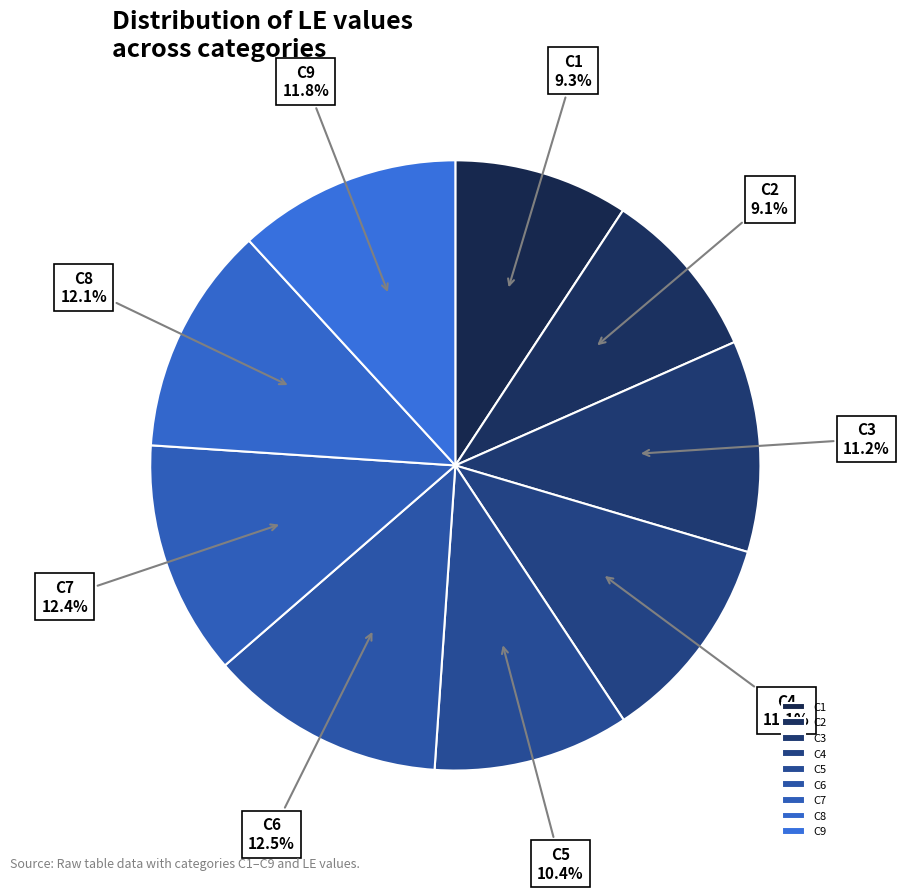

How many segments does this pie chart have?

9